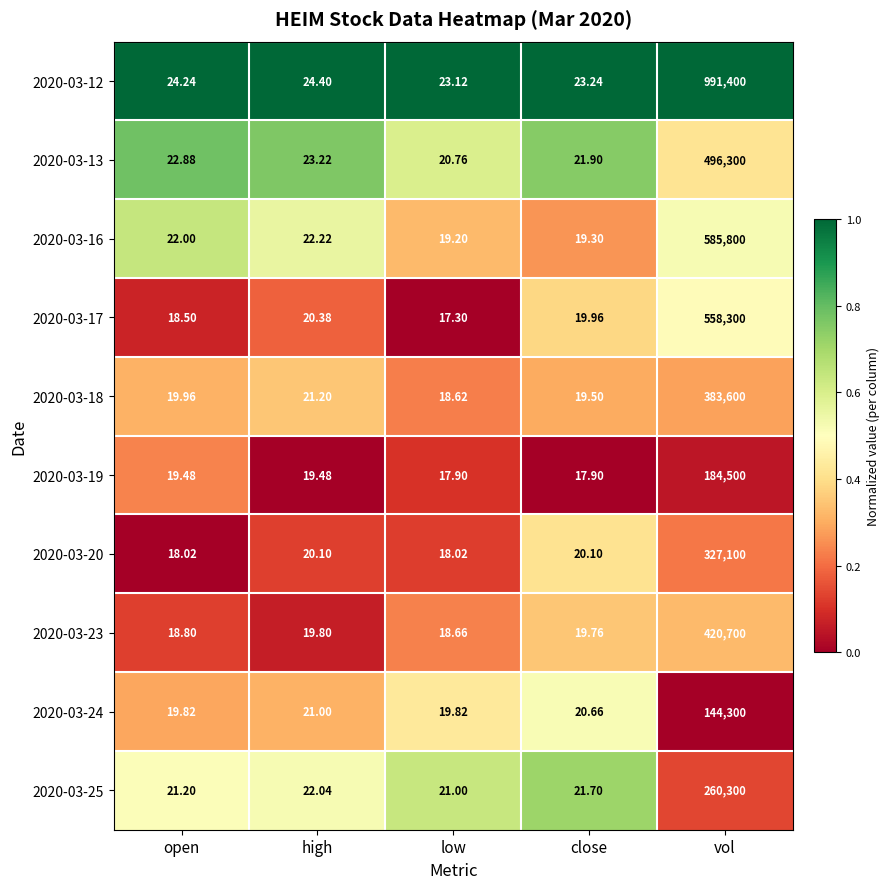

Where does the 2020-03-13 series first go above 22?

open